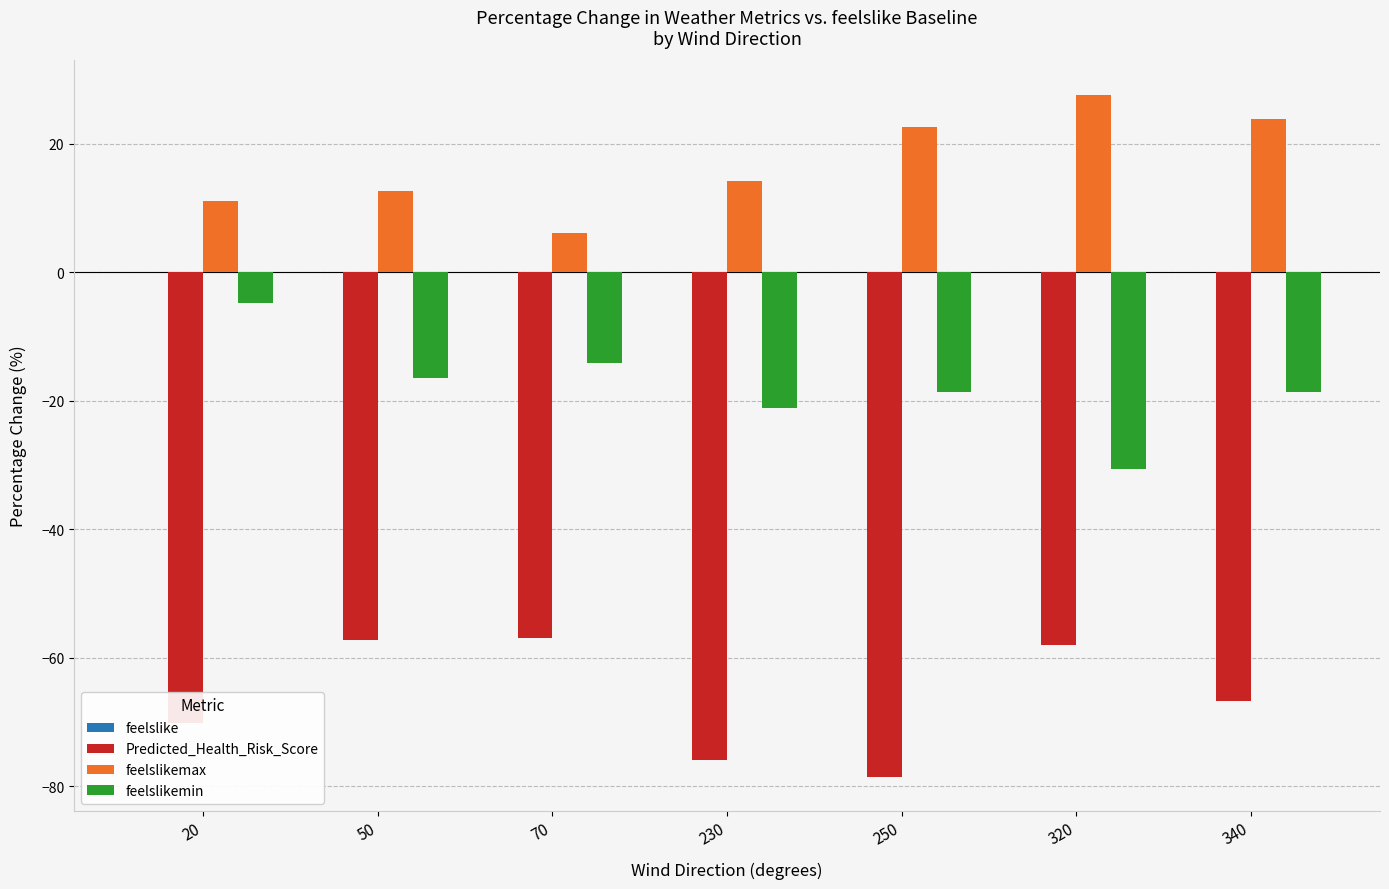

Between 230 and 250, which series saw the biggest shift?

feelslikemax